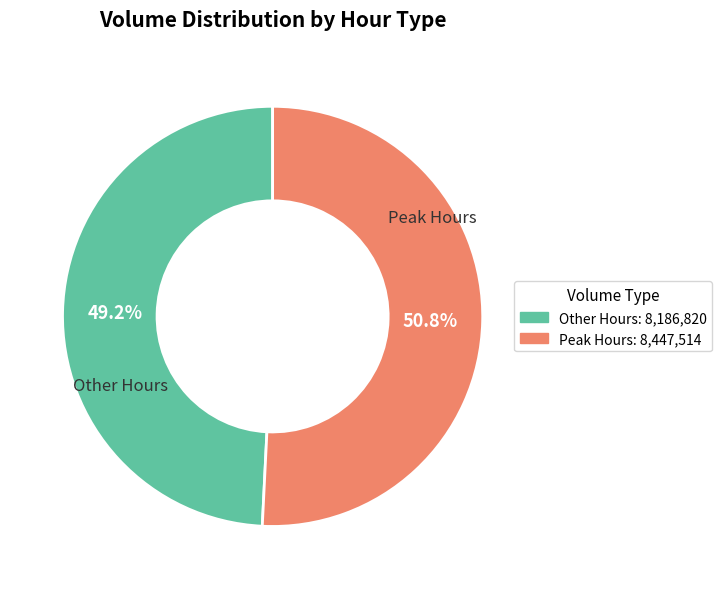

Is there any slice that represents more than half of the pie?

Yes